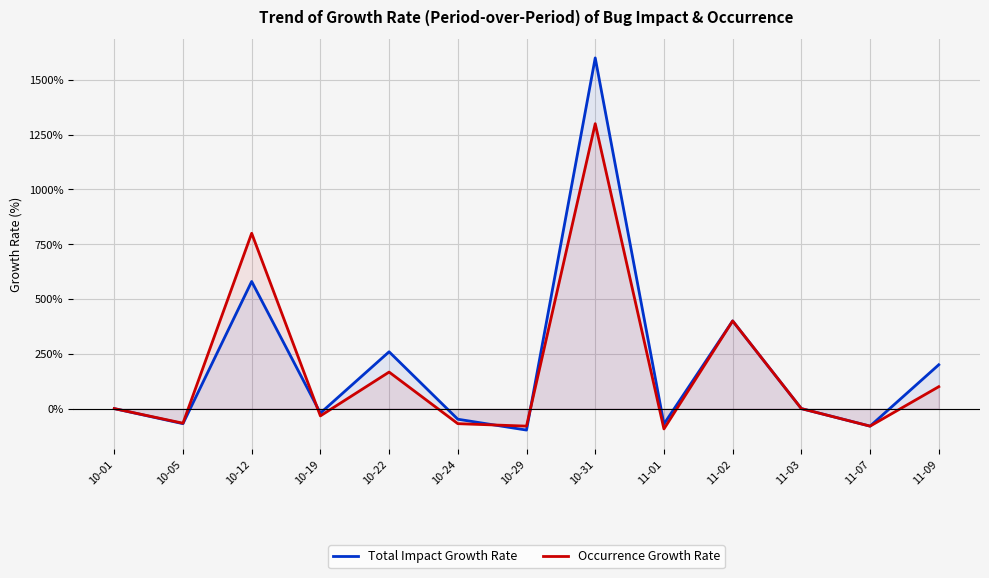

How many data points in Total Impact Growth Rate are above 0?

5